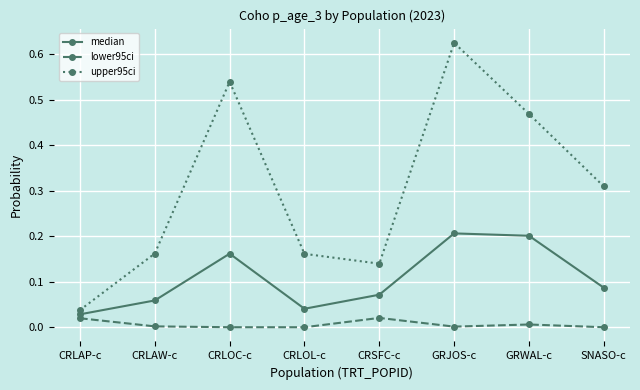

Which series changed the most between CRLAP-c and CRLOC-c?

upper95ci